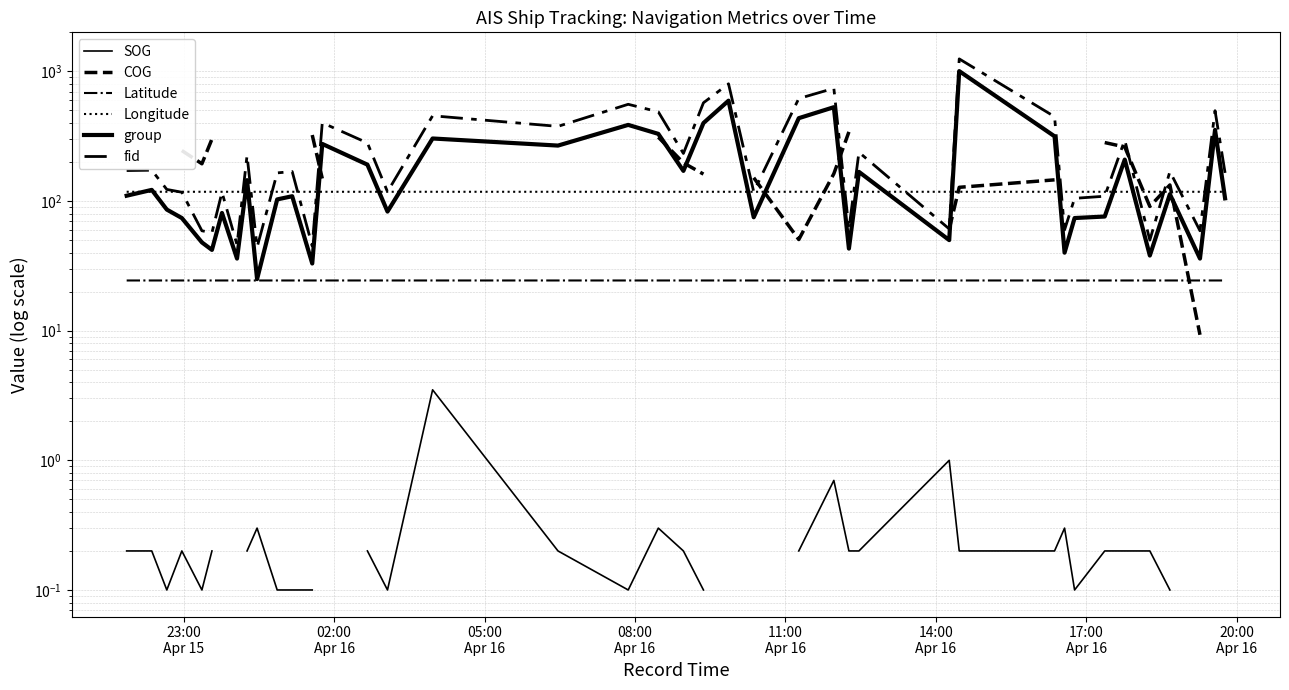

True or false: COG has more than 0 interior local peaks.

True